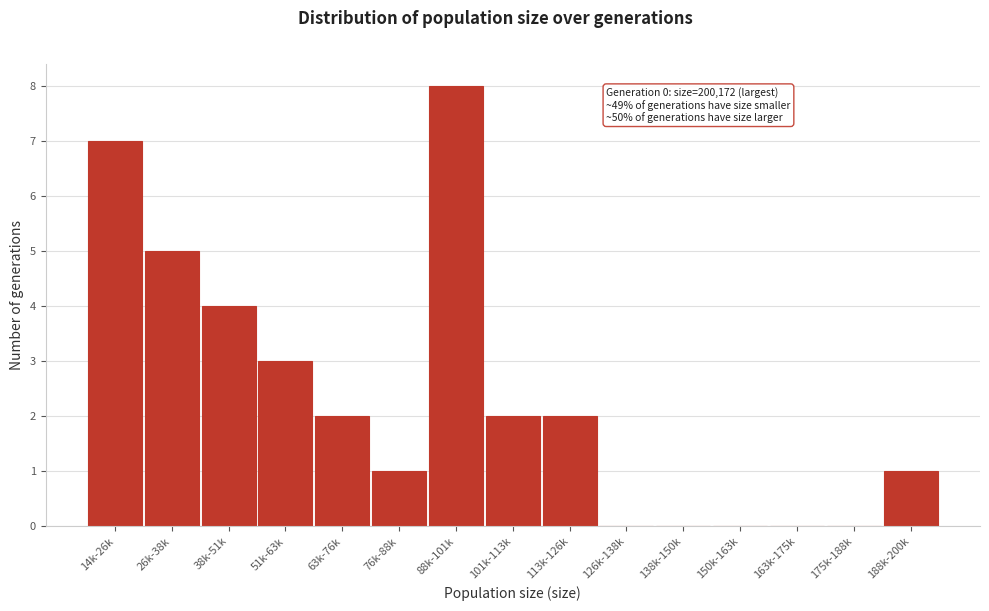

Reading left to right, what are all the values shown in this chart?

14k-26k=7	26k-38k=5	38k-51k=4	51k-63k=3	63k-76k=2	76k-88k=1	88k-101k=8	101k-113k=2	113k-126k=2	126k-138k=0	138k-150k=0	150k-163k=0	163k-175k=0	175k-188k=0	188k-200k=1